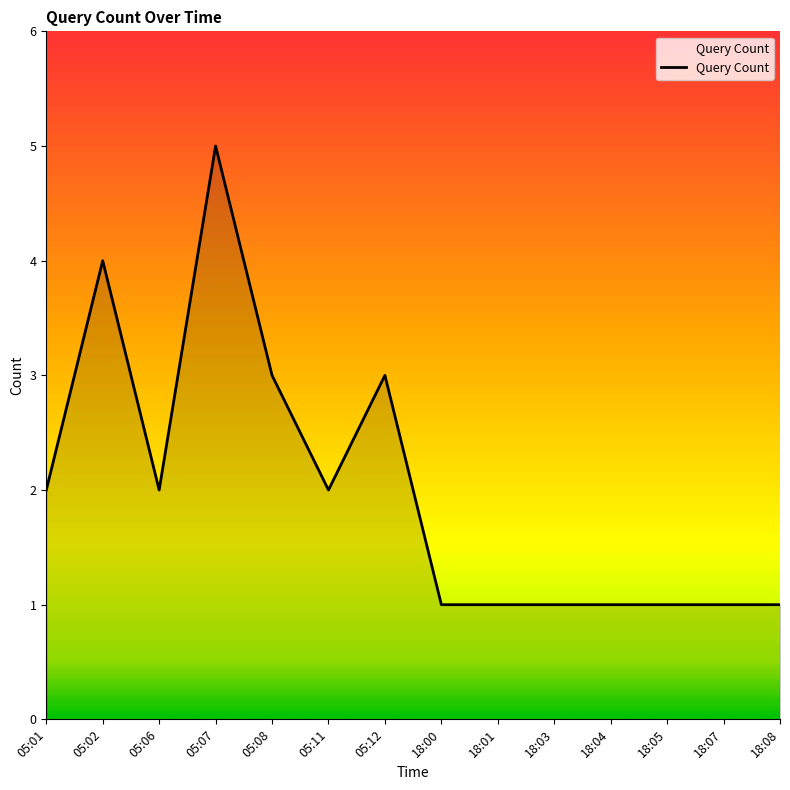

True or false: the data shows 1 at 18:01.

True